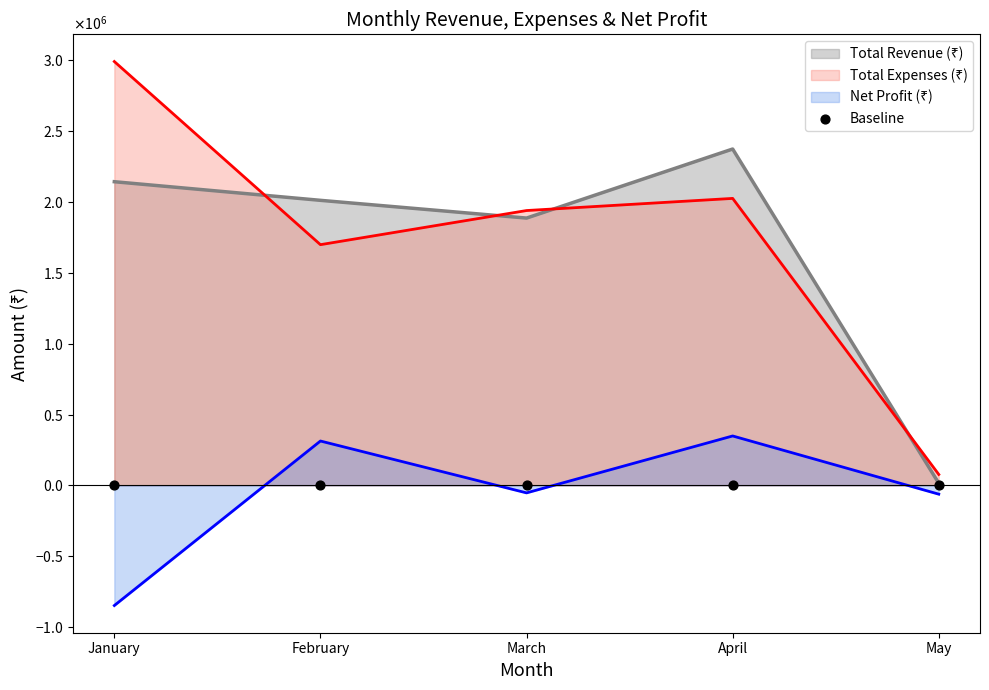

Which series has the widest spread of Y values?

Total Expenses (₹)